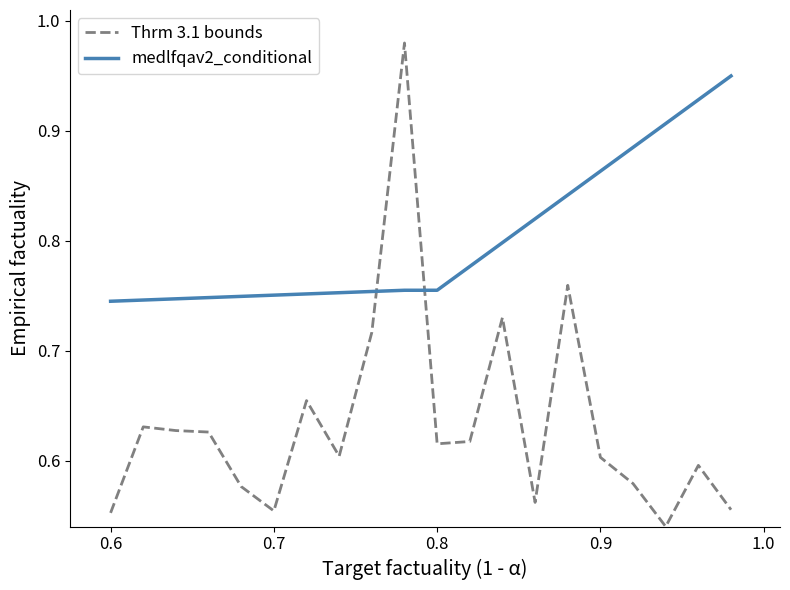

Which series has the largest range (max minus min)?

Thrm 3.1 bounds